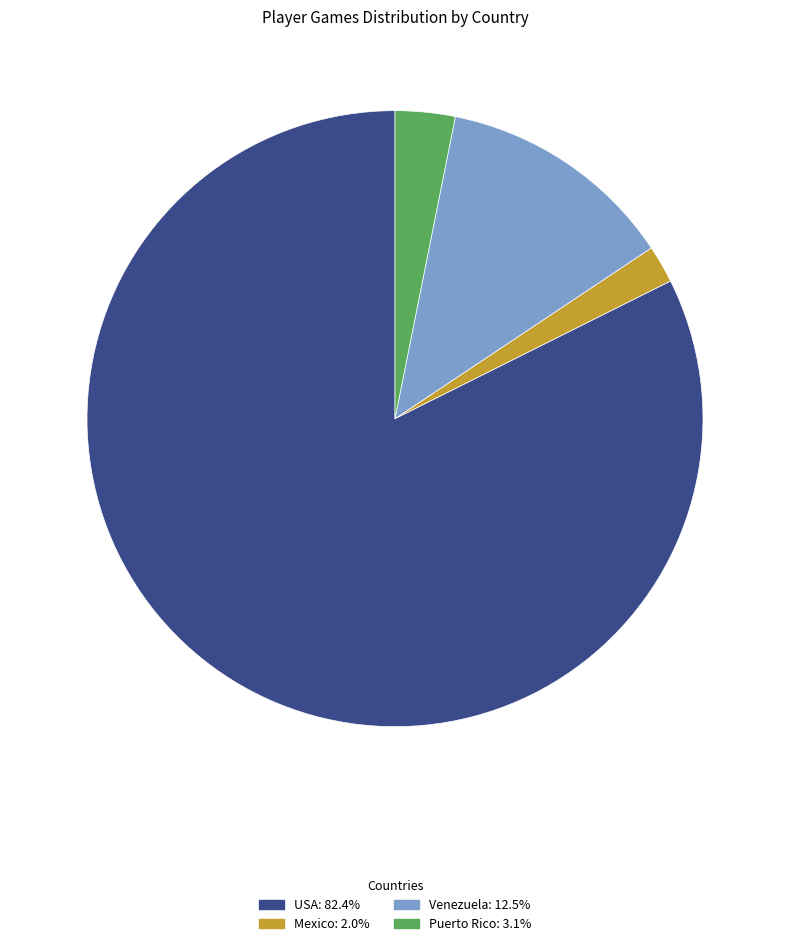

Approximately how many times larger is the value at Puerto Rico: 3.1% compared to Mexico: 2.0%?

1.6